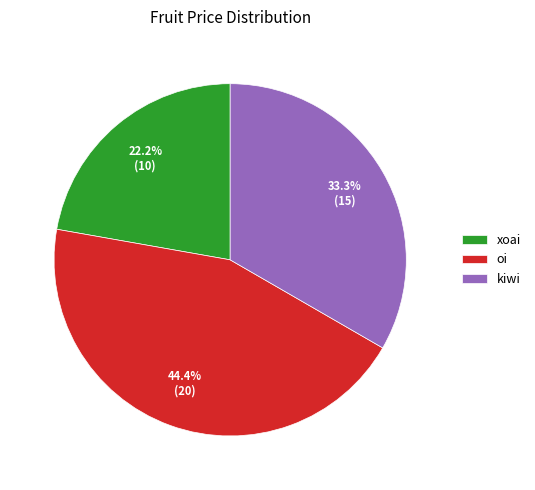

To the nearest percent, what is the combined percentage of xoai and kiwi?

56%